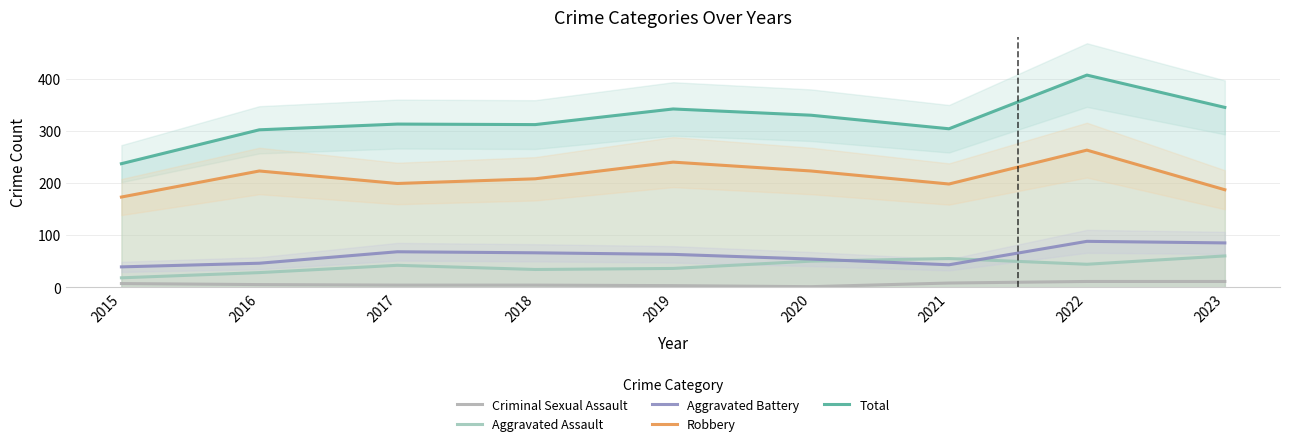

Does the chart have visible grid lines?

Yes